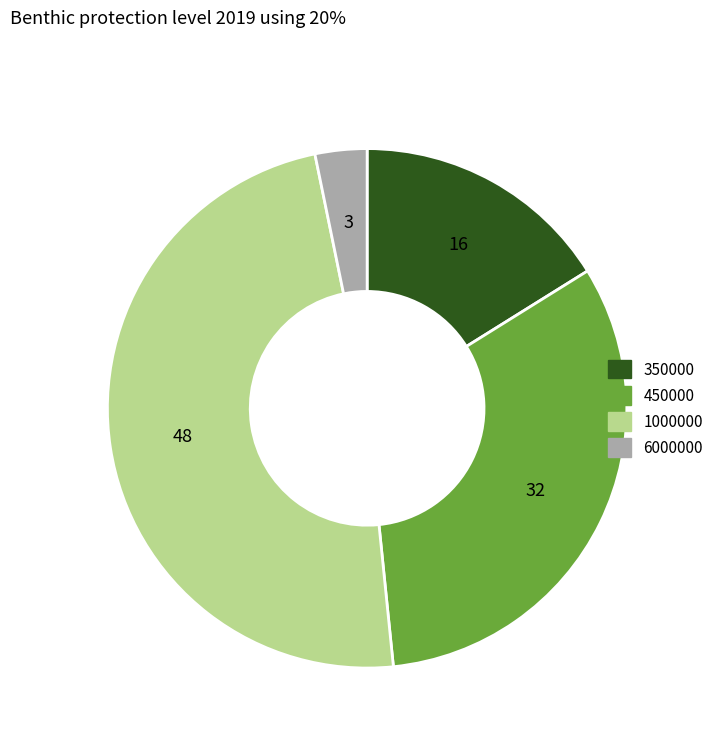

Between 6000000 and 1000000, which is larger?

1000000